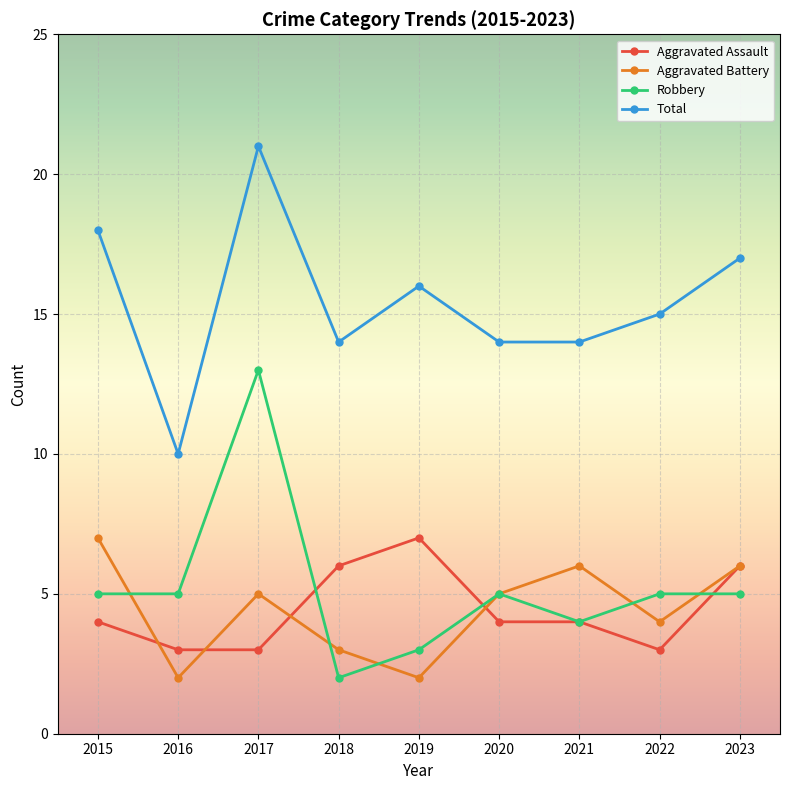

How many Aggravated Assault values are between 3 and 6?

8